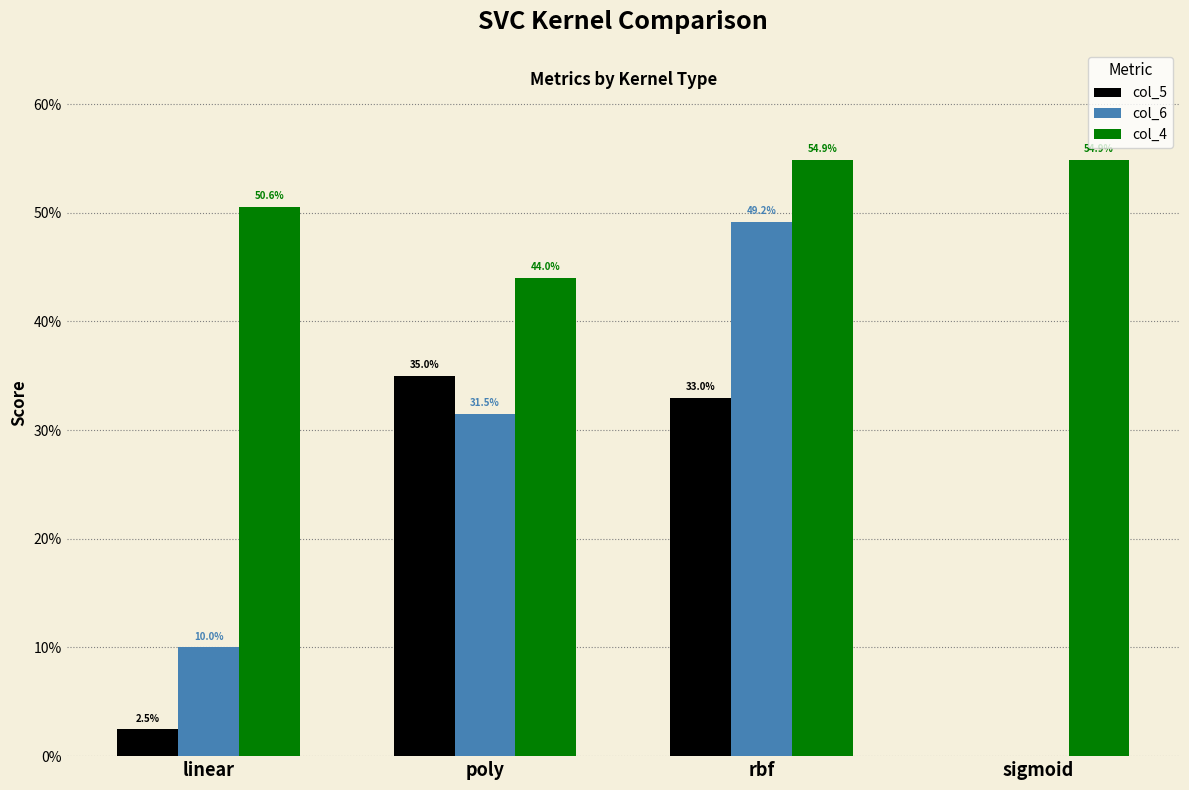

Is the value of col_6 at linear greater than the value of col_5 at poly?

No